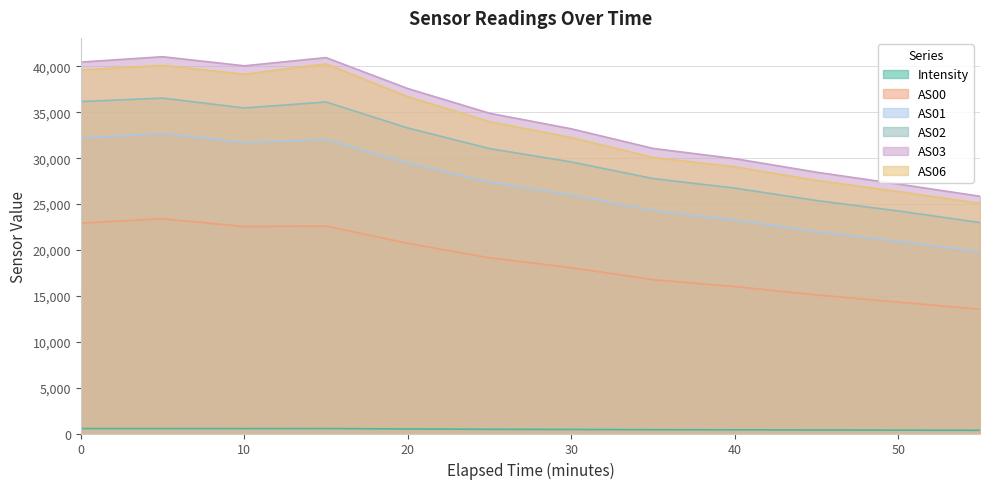

True or false: AS01 and AS06 cross at least once.

False